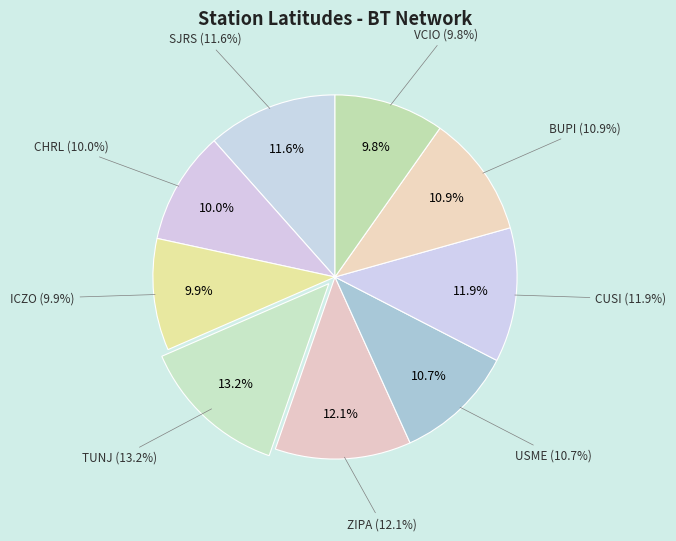

Do CHRL and VCIO together represent more than half of the pie?

No